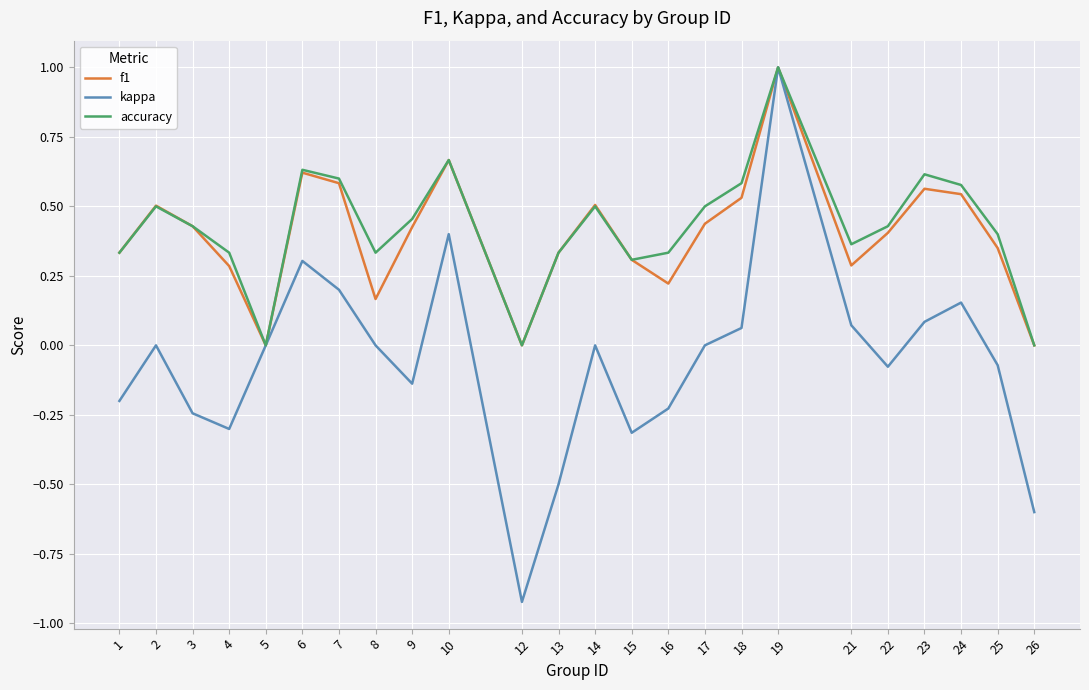

Is it true that kappa equals 0.0 at 5?

True